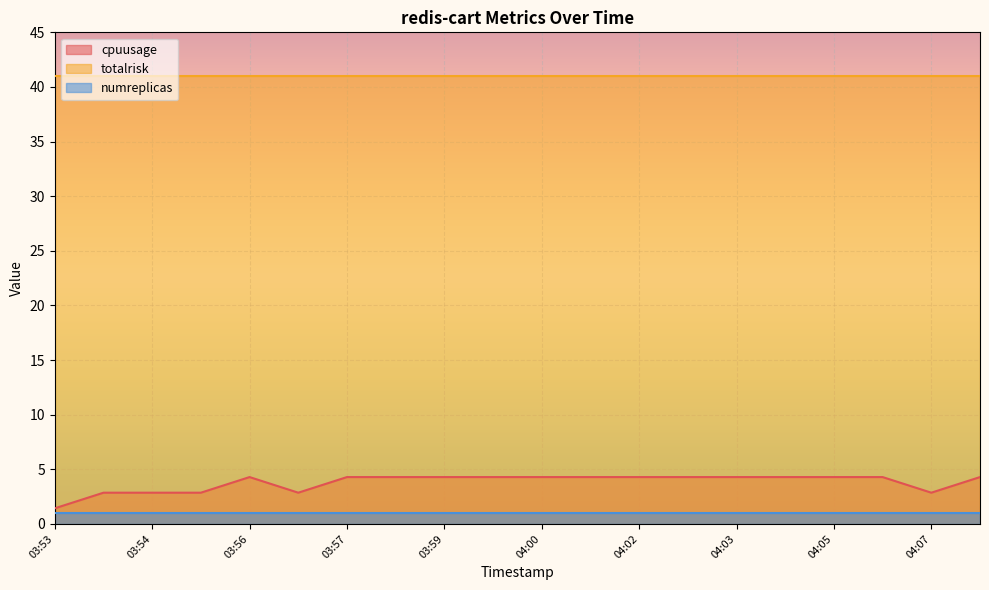

What is the maximum value for totalrisk?

41.0